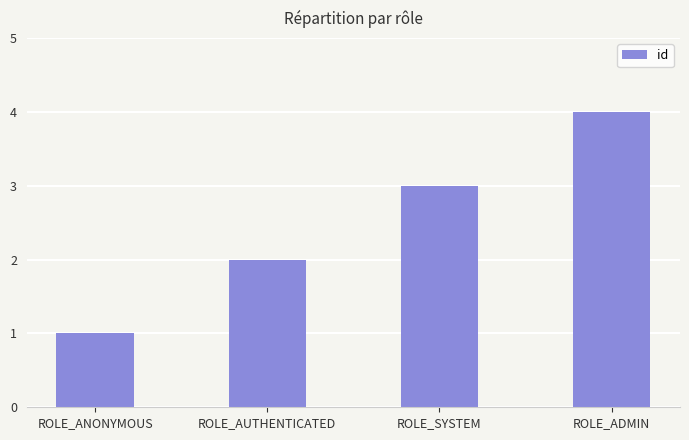

Which has a higher value, ROLE_SYSTEM or ROLE_ANONYMOUS?

ROLE_SYSTEM